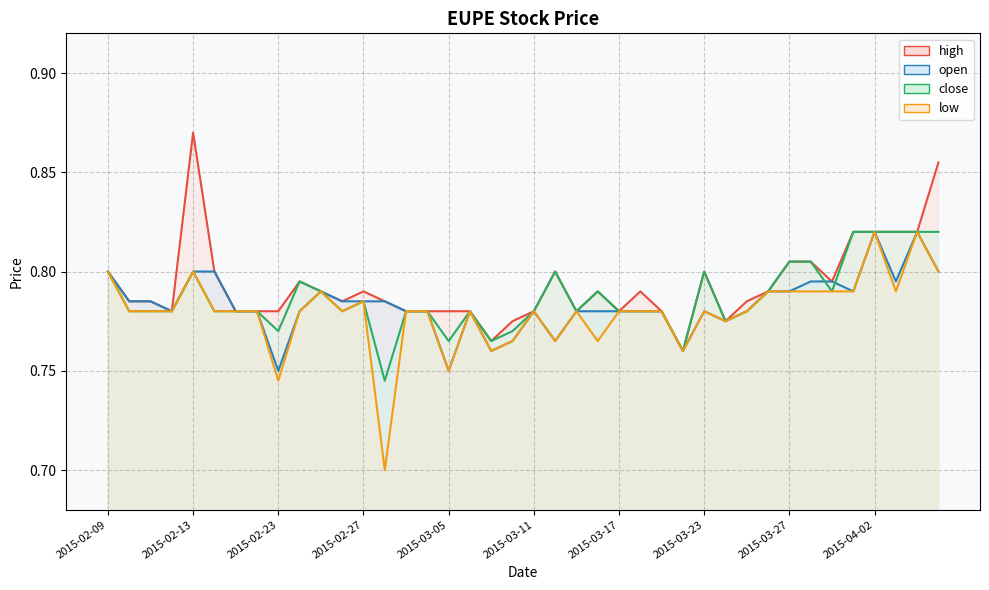

Count the number of data series in this chart.

4